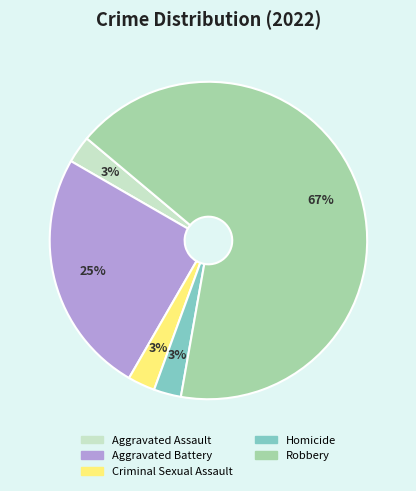

Which slice is the largest?

Robbery